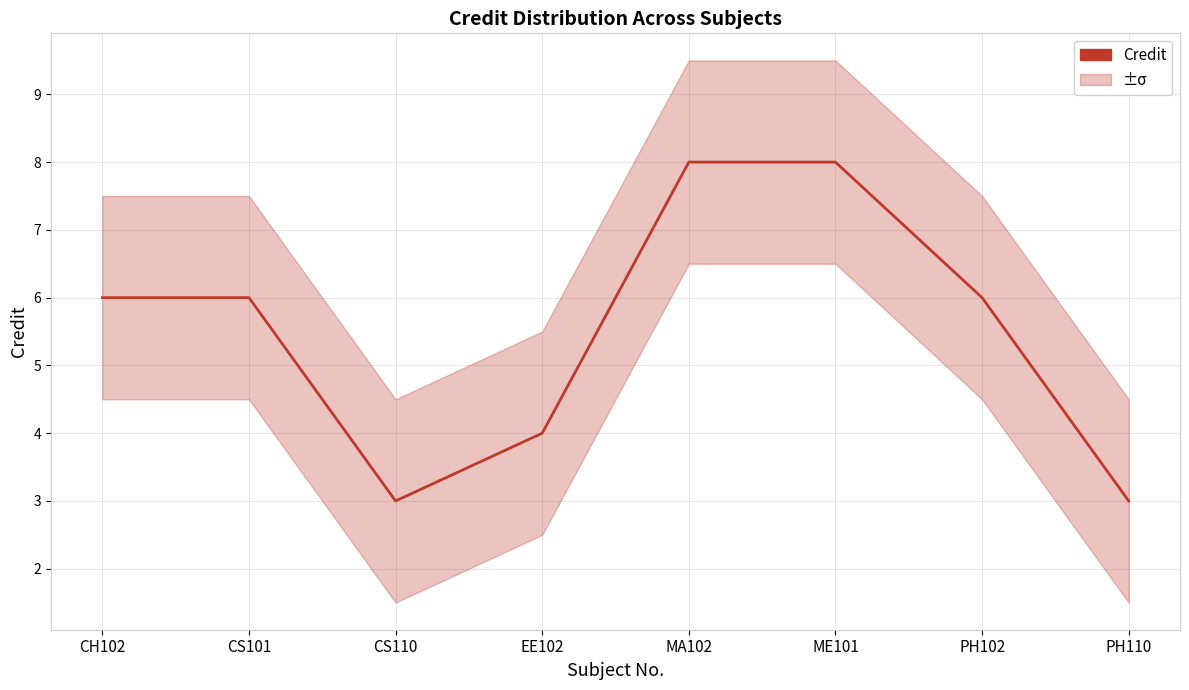

Does the chart display data point markers on the line(s)?

No